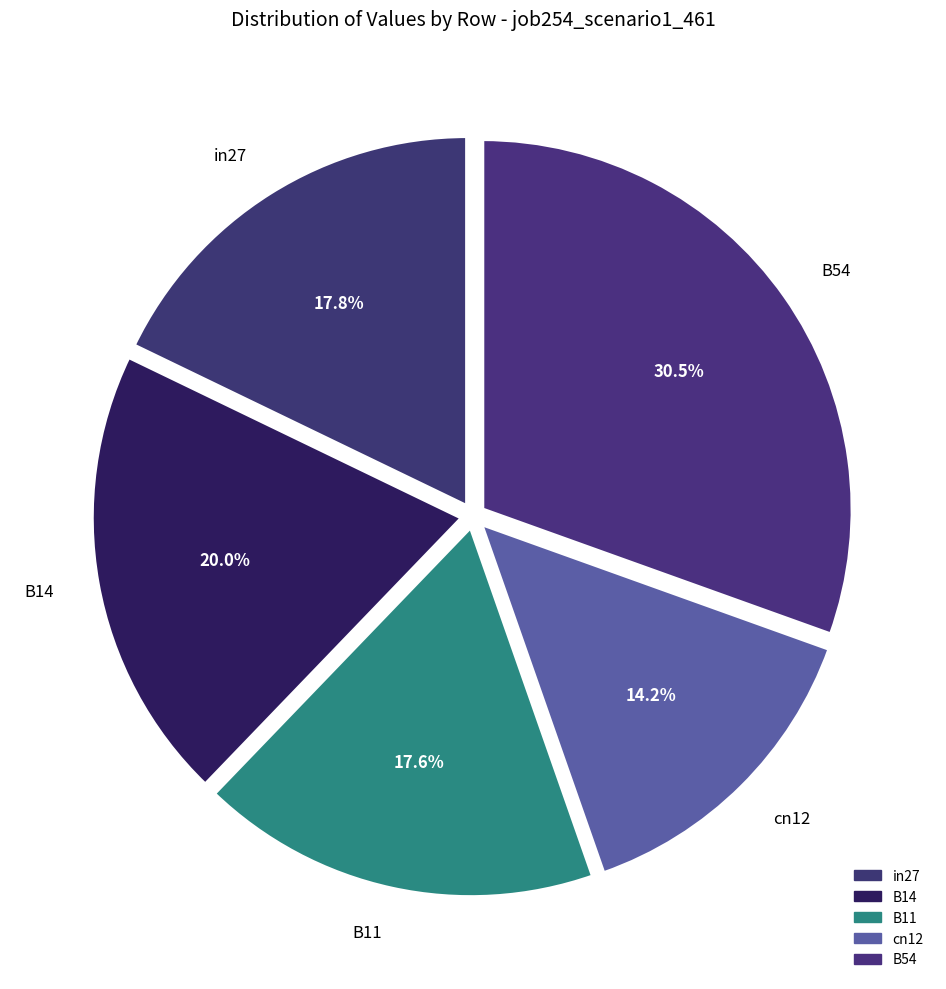

Combined, what portion of the pie is B11 and in27?

35.4%